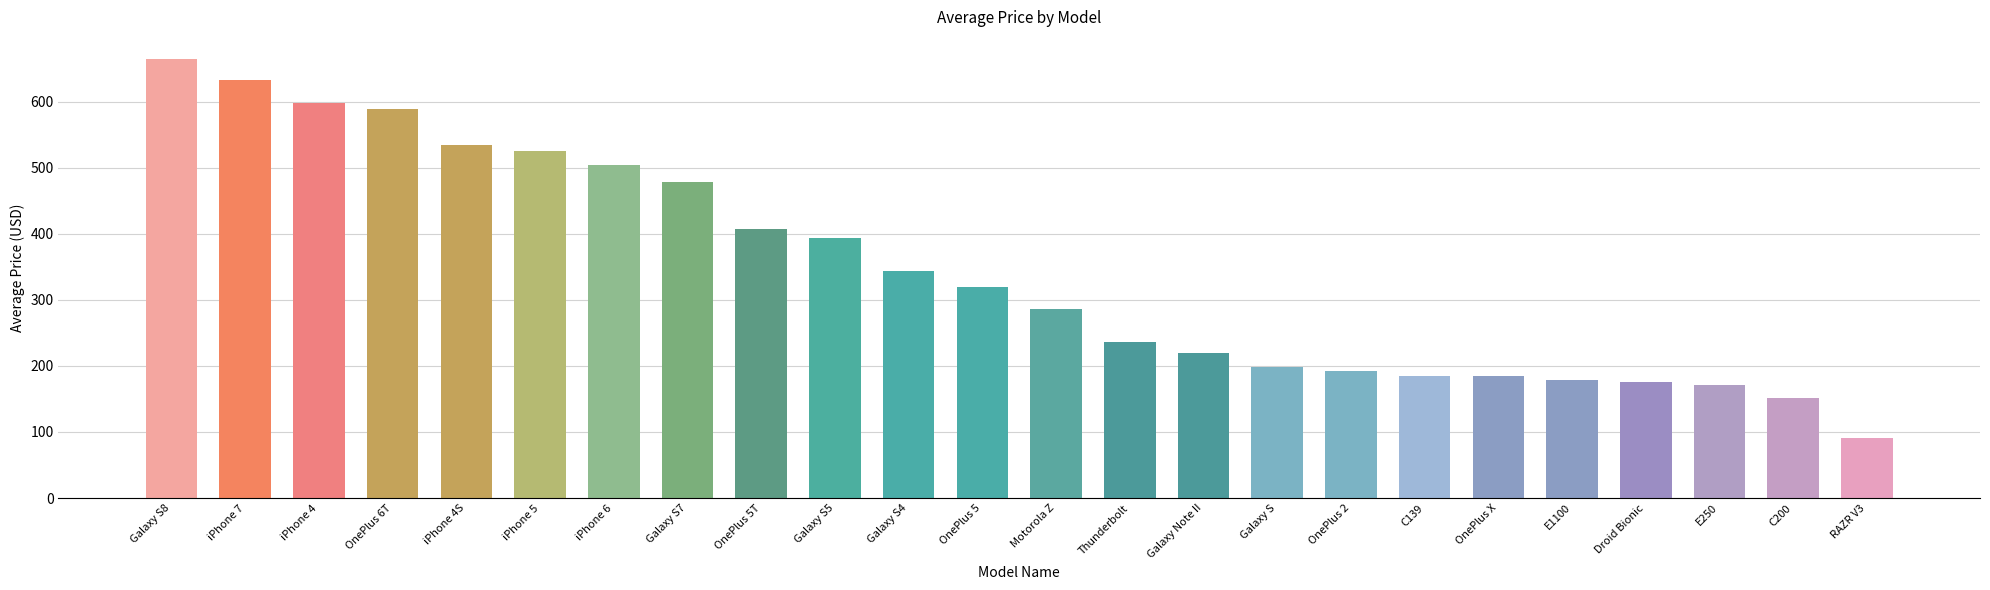

What is the label of the 14th bar from the left?

Thunderbolt